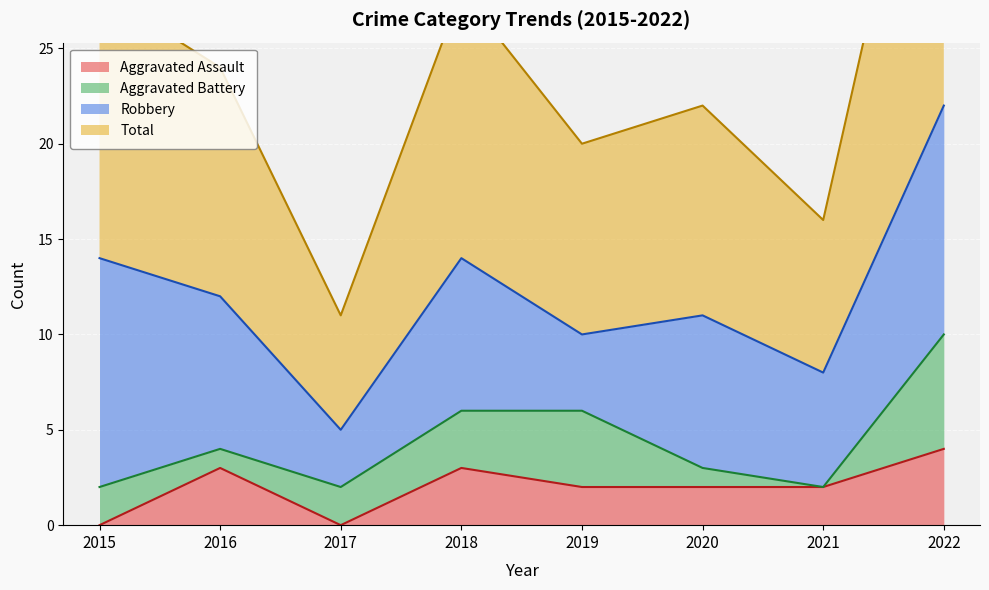

The Aggravated Assault series shows 2 at 2020. True or false?

True